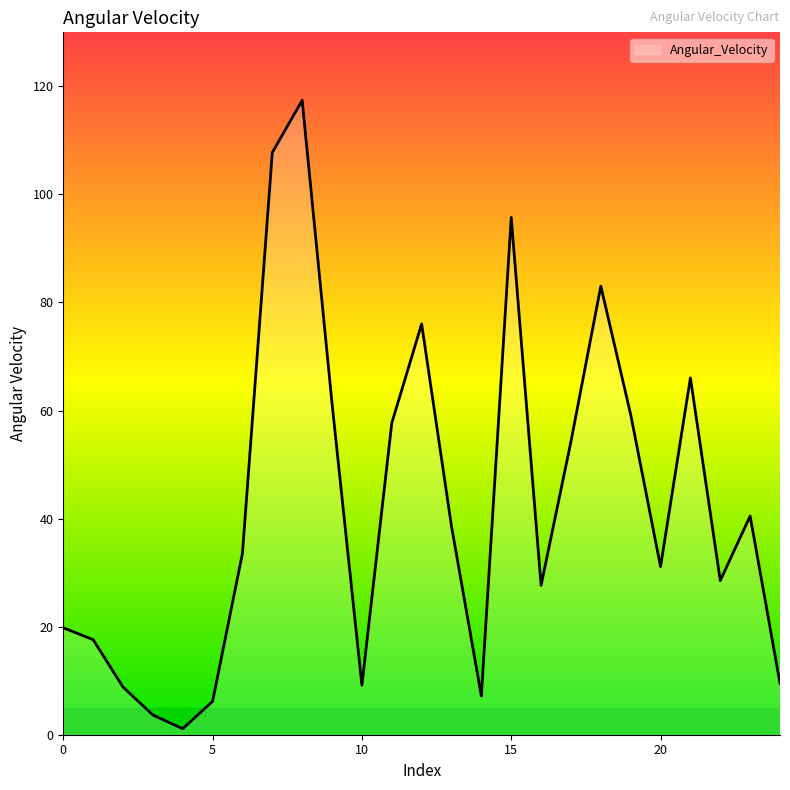

What is the maximum value shown in the chart?

117.4